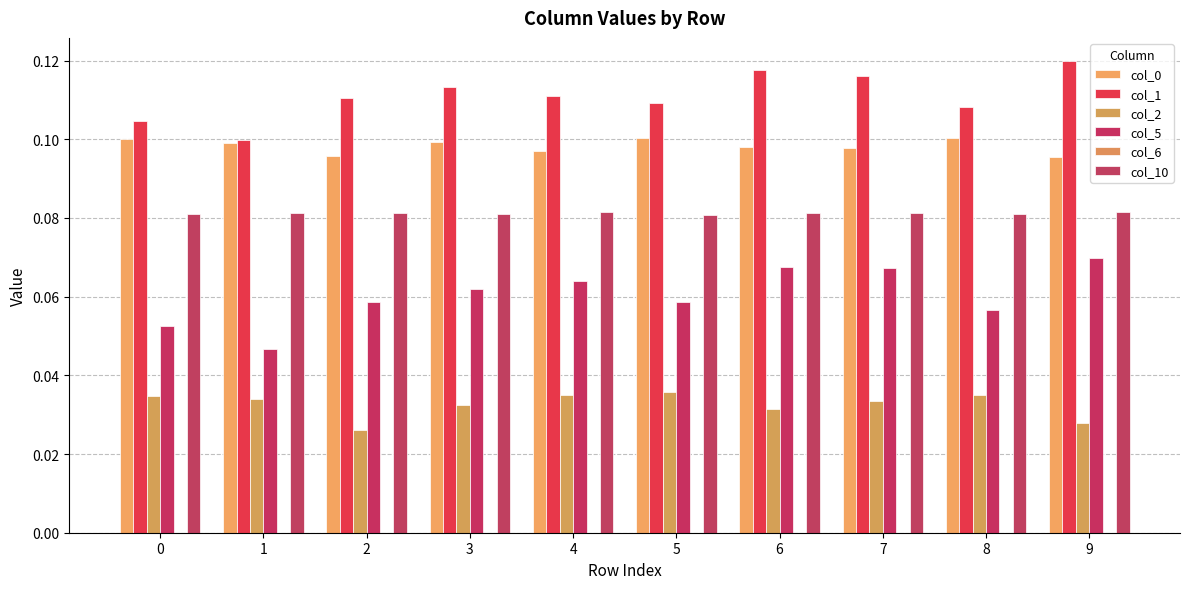

How many bars are there in each group?

5